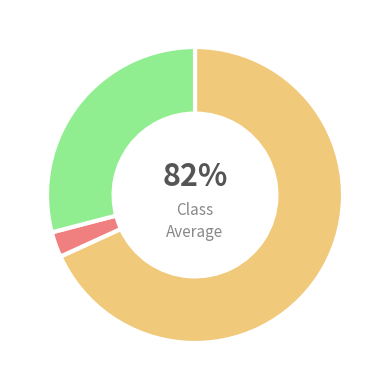

True or false: 35 accounts for 3% of the total.

True